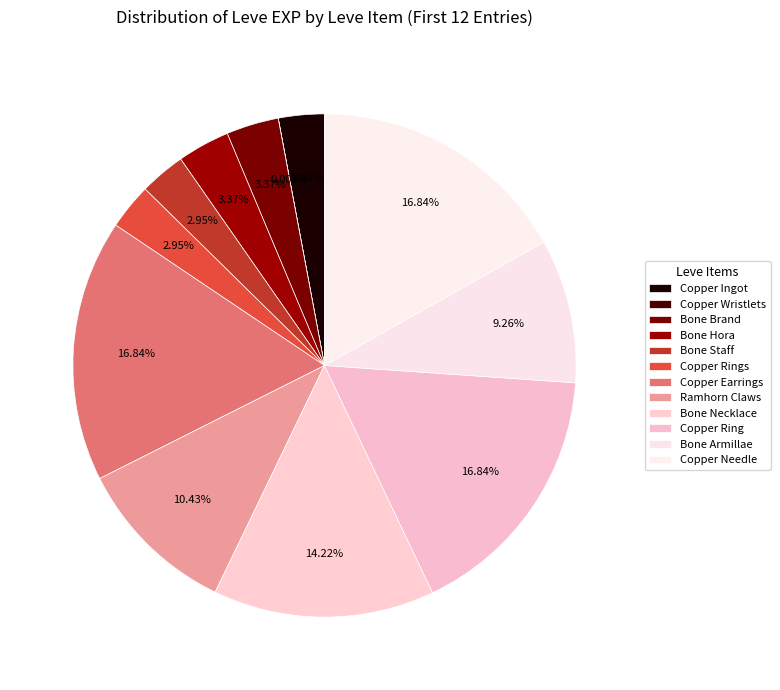

How many segments does this pie chart have?

12